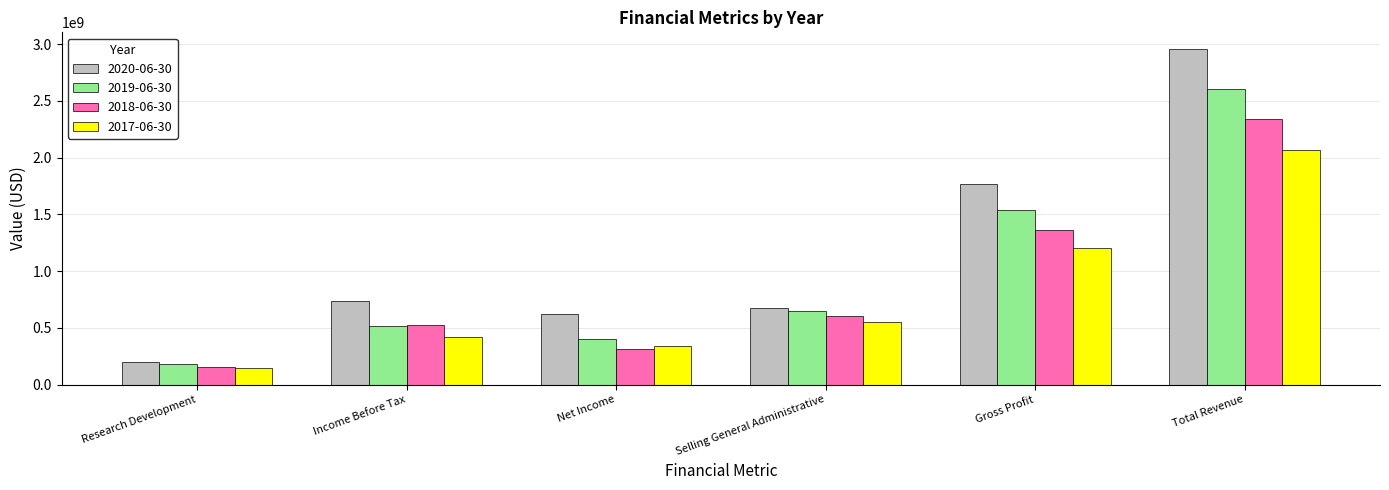

What is the difference between the highest and lowest values at Selling General Administrative?

122721000